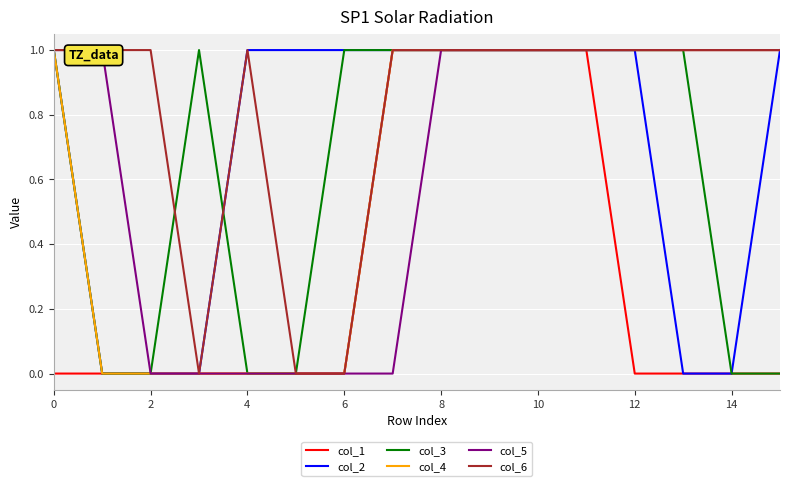

Is this an area chart (filled region under the line)?

No